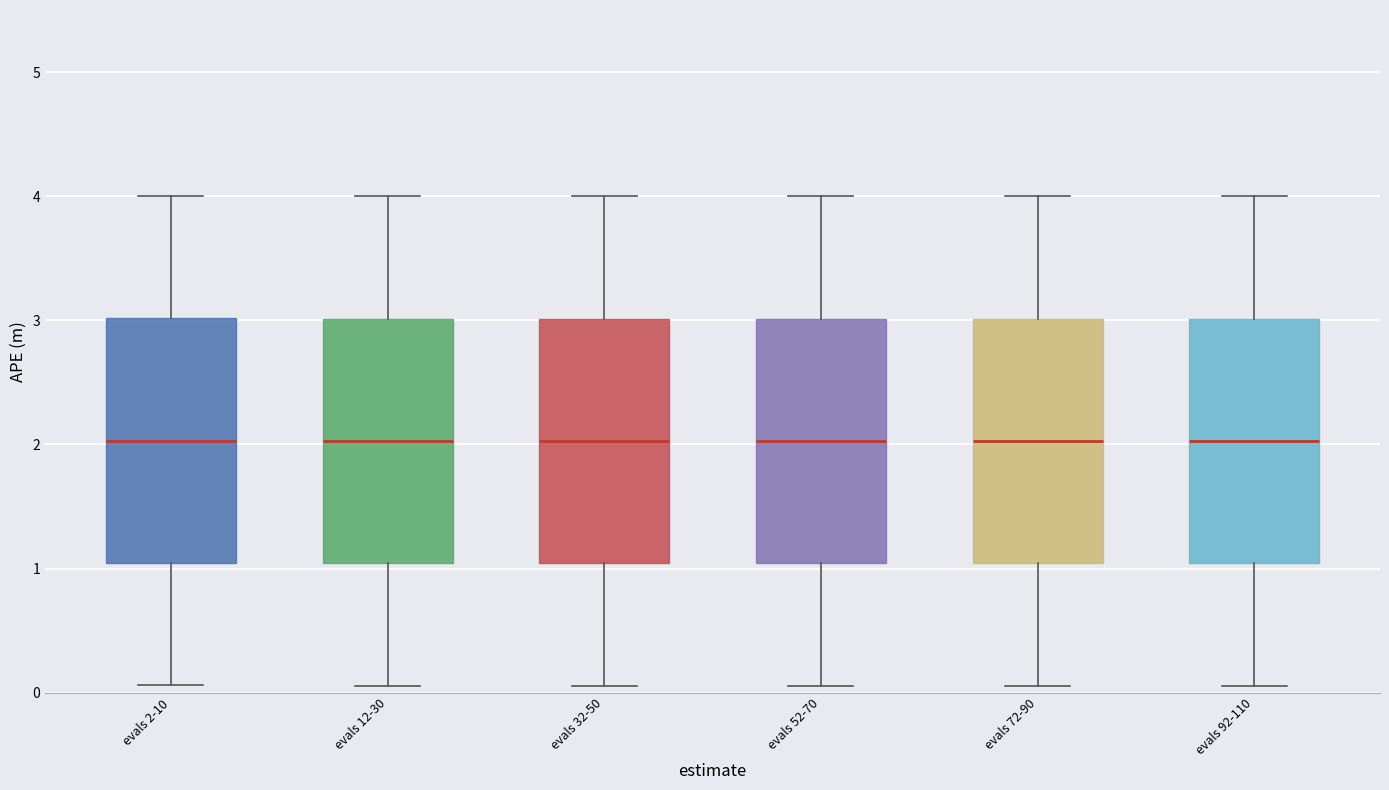

Reading left to right, transcribe this box plot: for each box, give where its median line is, the range the box spans, and where its two whiskers end, as read against the y-axis. The values are not printed on the chart, so give them approximately, as read against the axis.

evals 2-10: median 2.0, box 1.0 to 3.0, whiskers 0.1 to 4.0
evals 12-30: median 2.0, box 1.0 to 3.0, whiskers 0.1 to 4.0
evals 32-50: median 2.0, box 1.0 to 3.0, whiskers 0.1 to 4.0
evals 52-70: median 2.0, box 1.0 to 3.0, whiskers 0.1 to 4.0
evals 72-90: median 2.0, box 1.0 to 3.0, whiskers 0.1 to 4.0
evals 92-110: median 2.0, box 1.0 to 3.0, whiskers 0.1 to 4.0